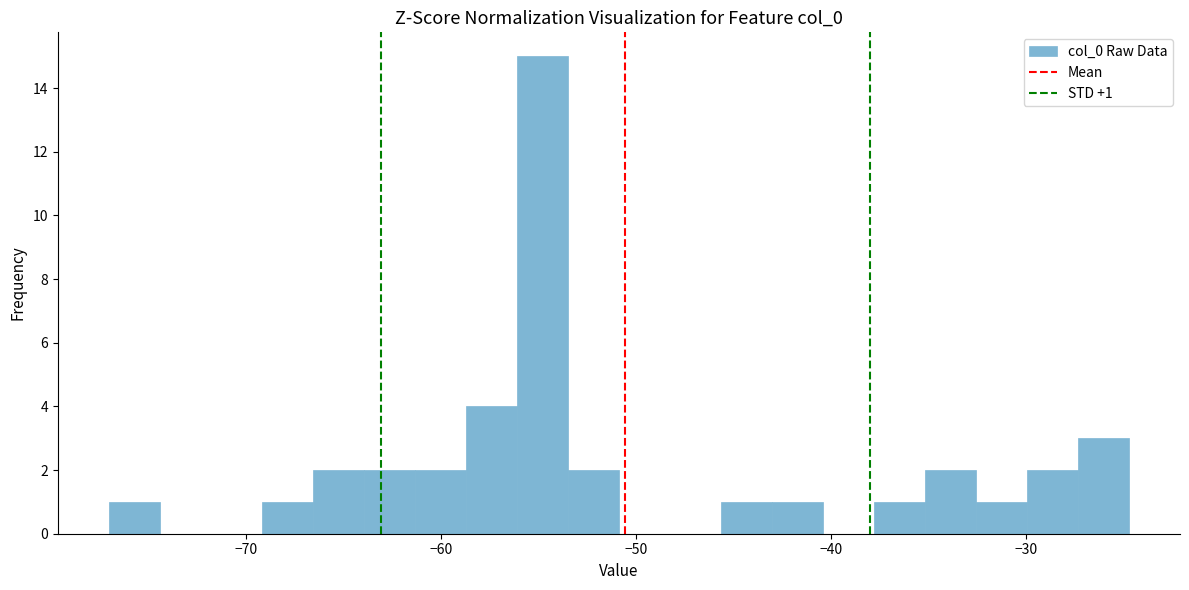

Around what value on the x-axis is the tallest bar? Give the approximate position of its centre, as read against the axis.

-55